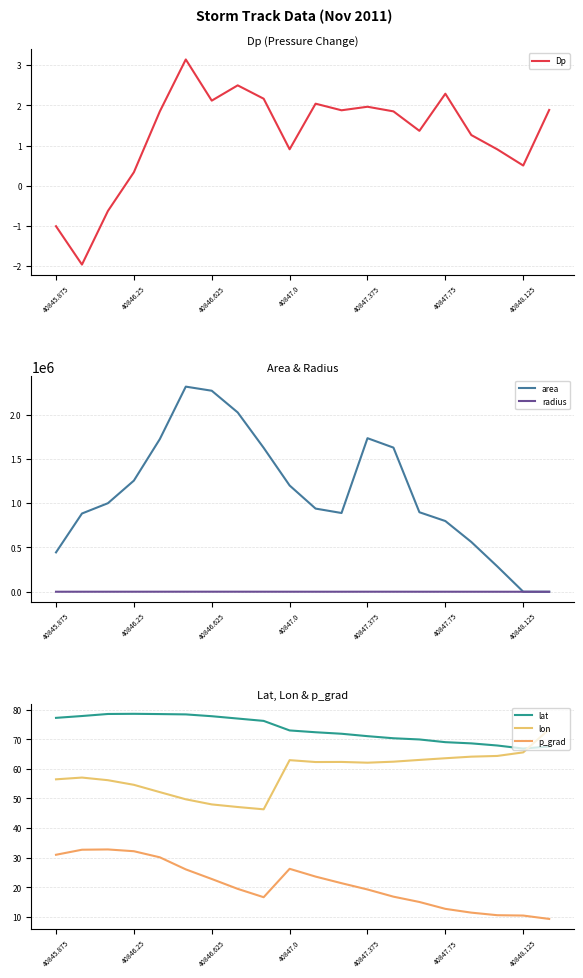

Reading left to right, list all the values displayed in this chart.

Dp: -1.0	-2.0	-0.6	0.3	1.8	3.1	2.1	2.5	2.2	0.9	2.0	1.9	2.0	1.8	1.4	2.3	1.3	0.9	0.5	1.9
area: 444375.0	883125.0	999375.0	1254375.0	1723125.0	2315000.0	2268750.0	2023750.0	1624375.0	1199375.0	938750.0	888750.0	1733125.0	1626875.0	897500.0	798125.0	561875.0	286250.0	625.0	0.0
radius: 376.1	530.2	564.0	631.9	740.6	858.4	849.8	802.6	719.1	617.9	546.6	531.9	742.7	719.6	534.5	504.0	422.9	301.9	14.1	0.0
lat: 77.2	77.8	78.5	78.6	78.5	78.4	77.8	77.0	76.2	73.0	72.4	71.8	71.0	70.3	69.9	69.0	68.6	67.9	66.8	67.5
lon: 56.4	57.0	56.2	54.6	52.1	49.7	48.0	47.1	46.3	62.9	62.3	62.3	62.1	62.4	63.0	63.6	64.1	64.3	65.6	73.4
p_grad: 31.0	32.7	32.8	32.2	30.1	26.0	22.8	19.4	16.6	26.2	23.6	21.4	19.2	16.8	15.0	12.7	11.4	10.5	10.4	9.3